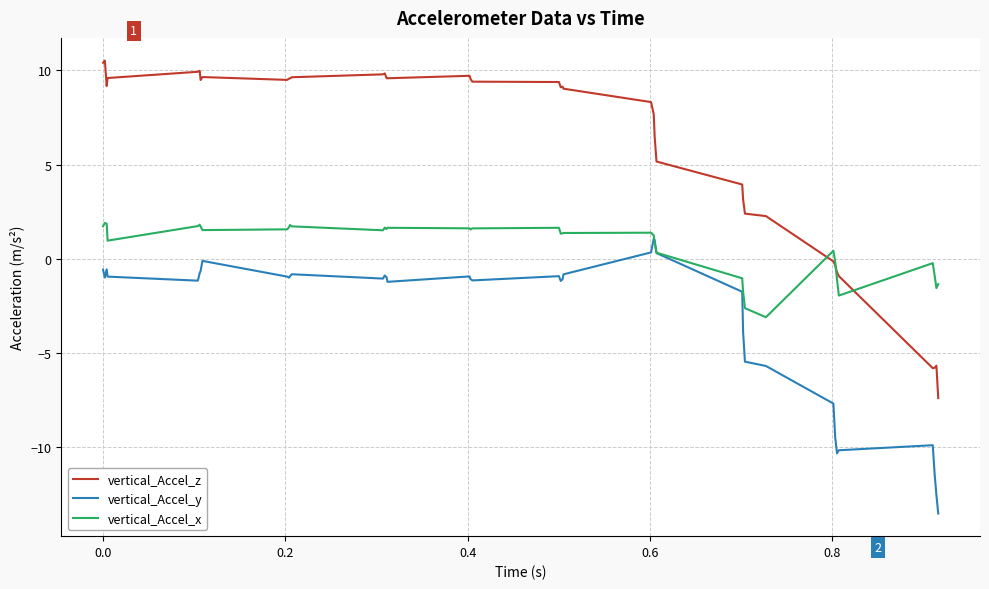

True or false: vertical_Accel_y and vertical_Accel_z cross at least once.

False